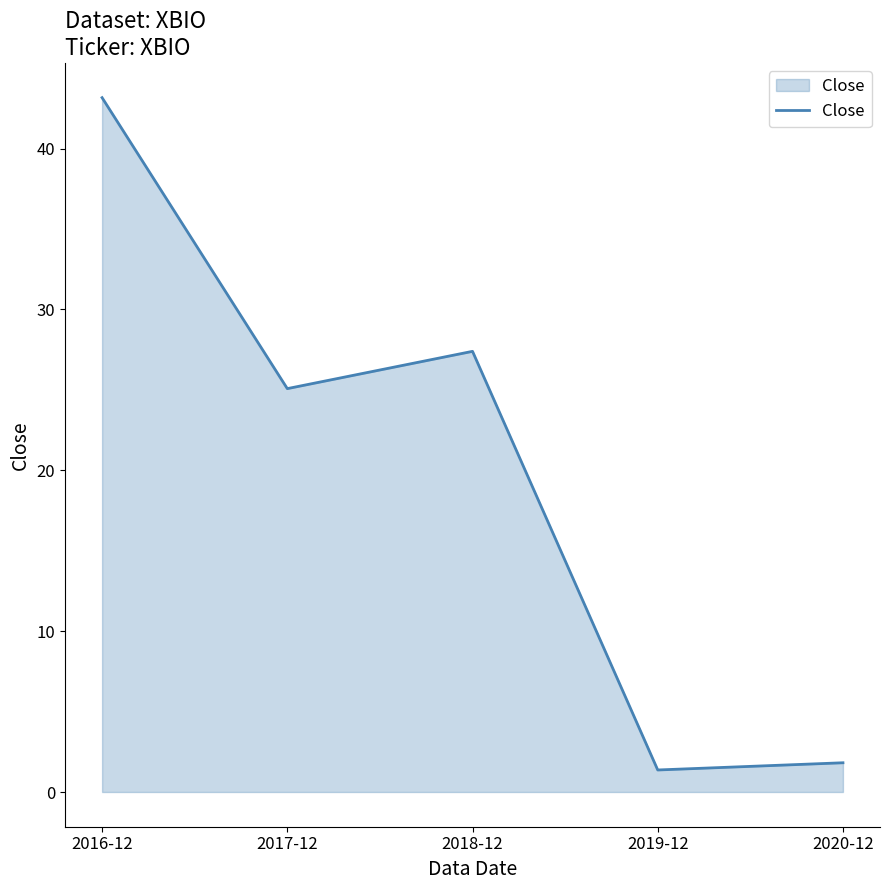

Reading right to left, list all the values displayed in this chart.

2020-12=1.8	2019-12=1.4	2018-12=27.4	2017-12=25.1	2016-12=43.2